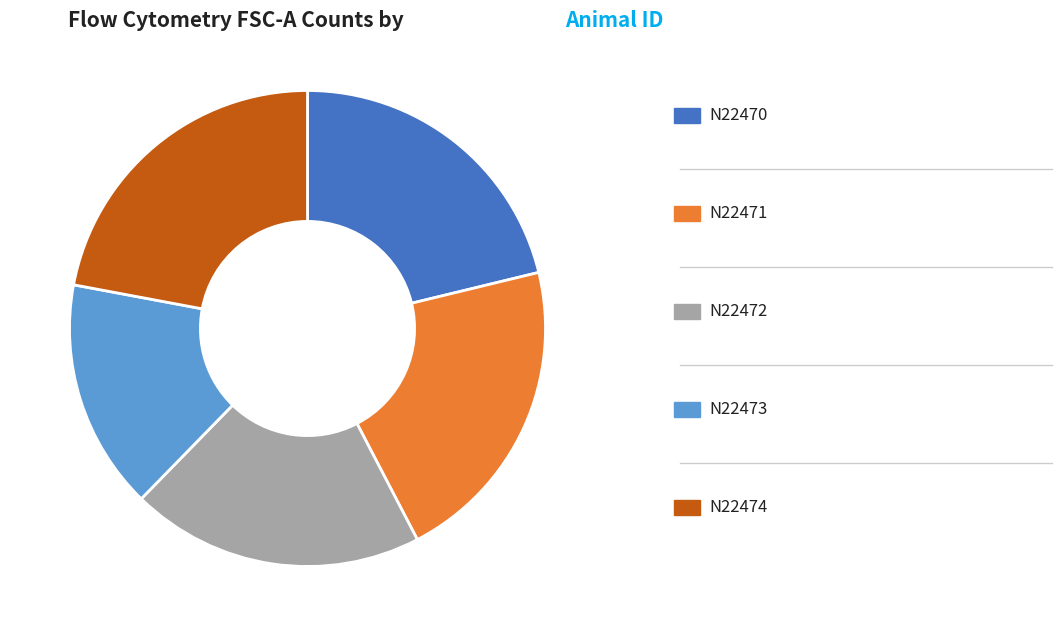

Which category has the smallest portion of the pie?

N22473